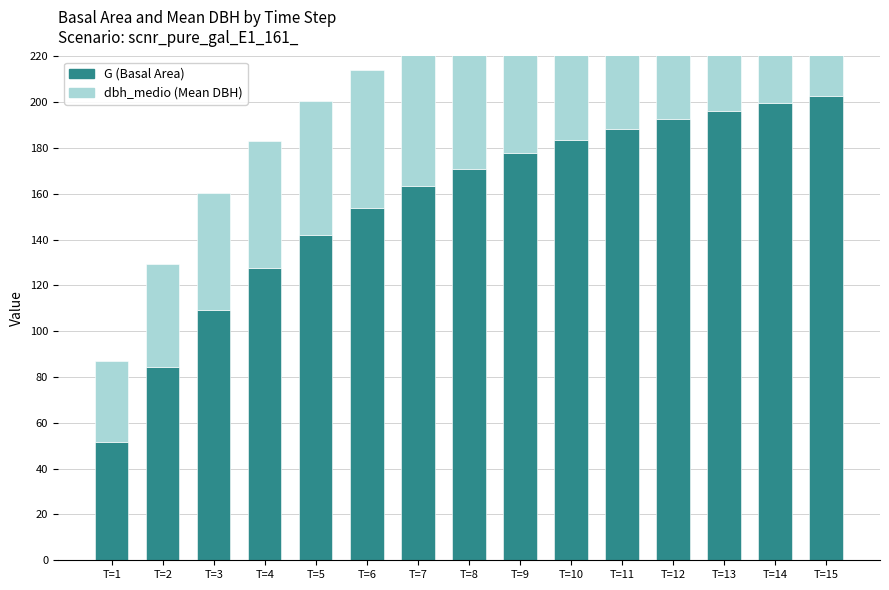

How many bars are there in each group?

2